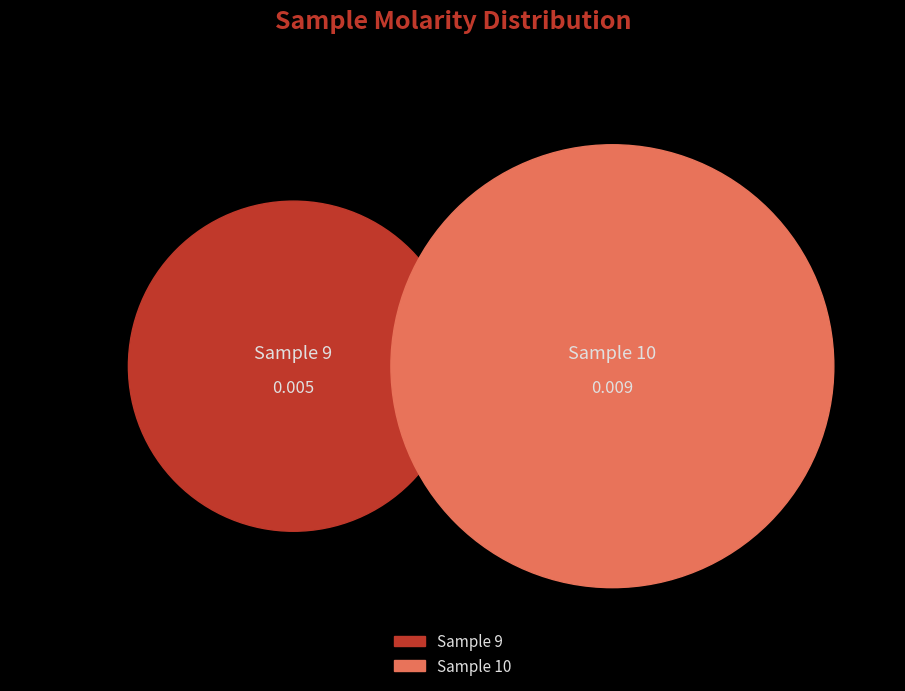

Which has a higher value, 9 or 10?

10